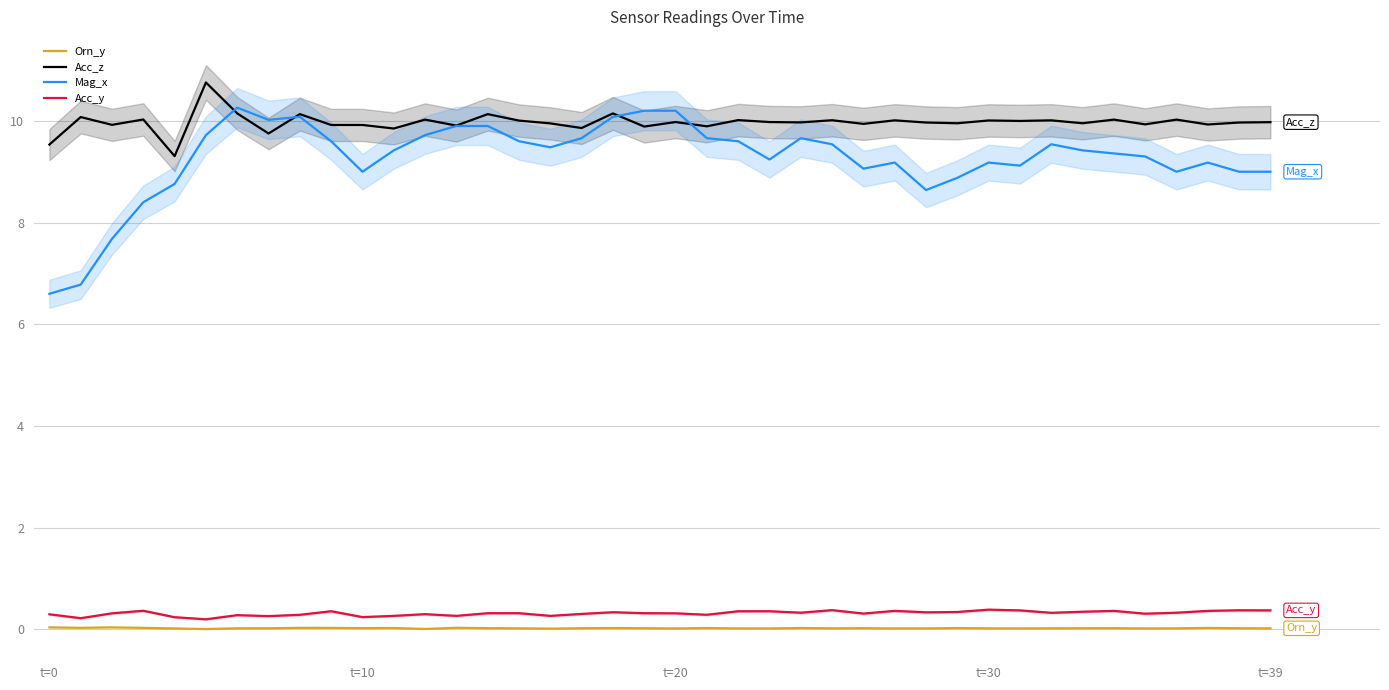

True or false: Mag_x and Orn_y intersect in this chart.

False